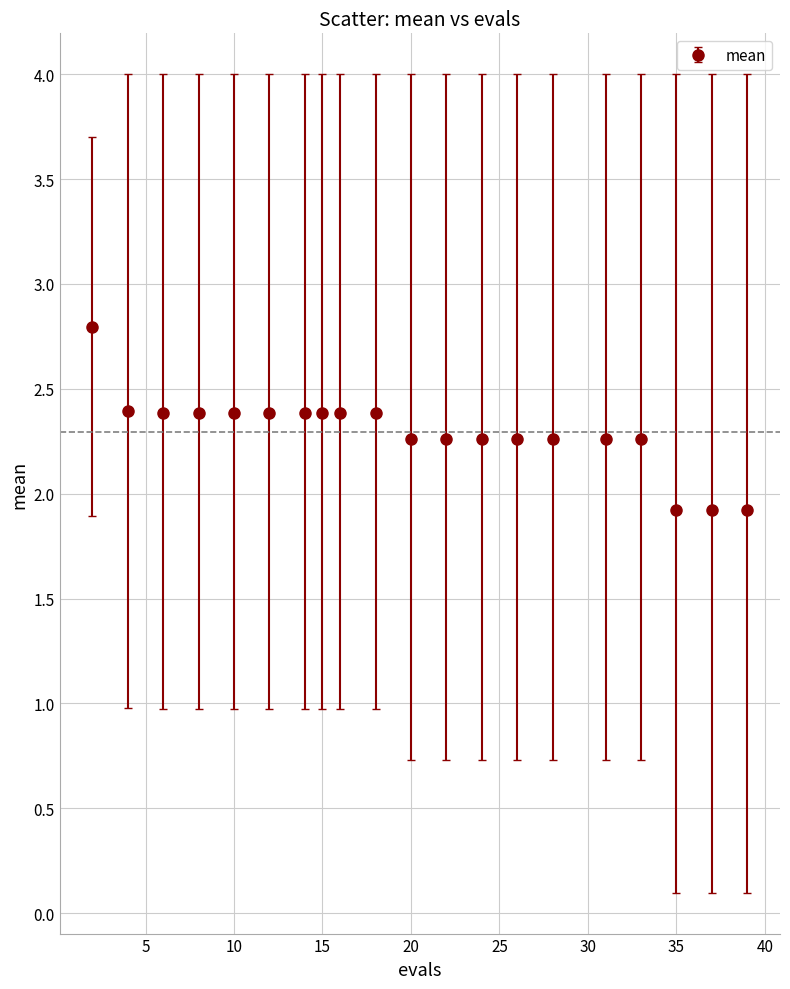

What is the difference between the maximum and minimum values?

0.9